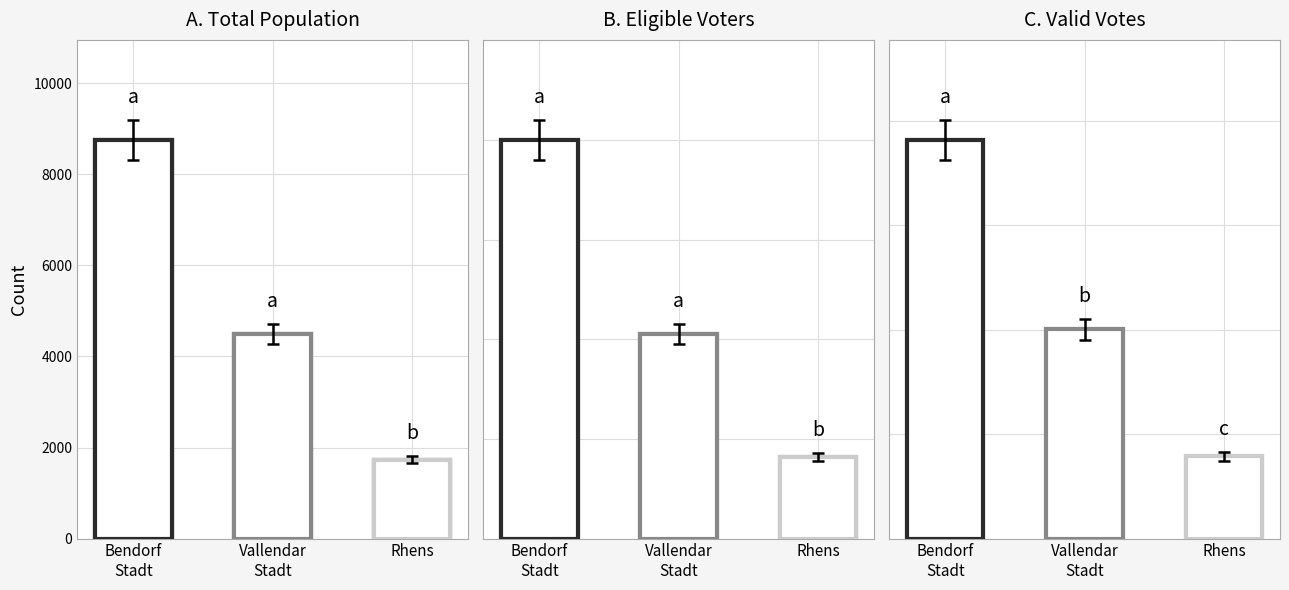

Rank the categories by value from highest to lowest.

Bendorf
Stadt, Vallendar
Stadt, Rhens